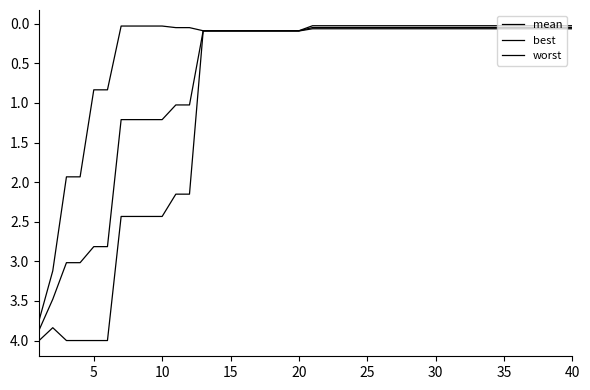

Does the chart display data point markers on the line(s)?

No